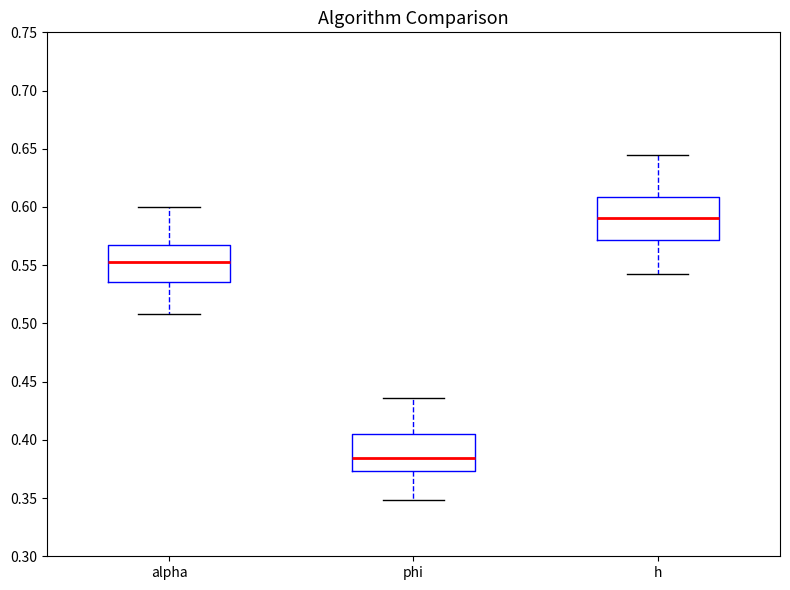

Reading left to right, read every box against the y-axis: the position of its median line, the range the box covers, and the ends of its whiskers. The values are not printed on the chart, so give them approximately, as read against the axis.

alpha: median 0.555, box 0.535 to 0.570, whiskers 0.510 to 0.600
phi: median 0.385, box 0.375 to 0.405, whiskers 0.350 to 0.435
h: median 0.590, box 0.570 to 0.610, whiskers 0.545 to 0.645